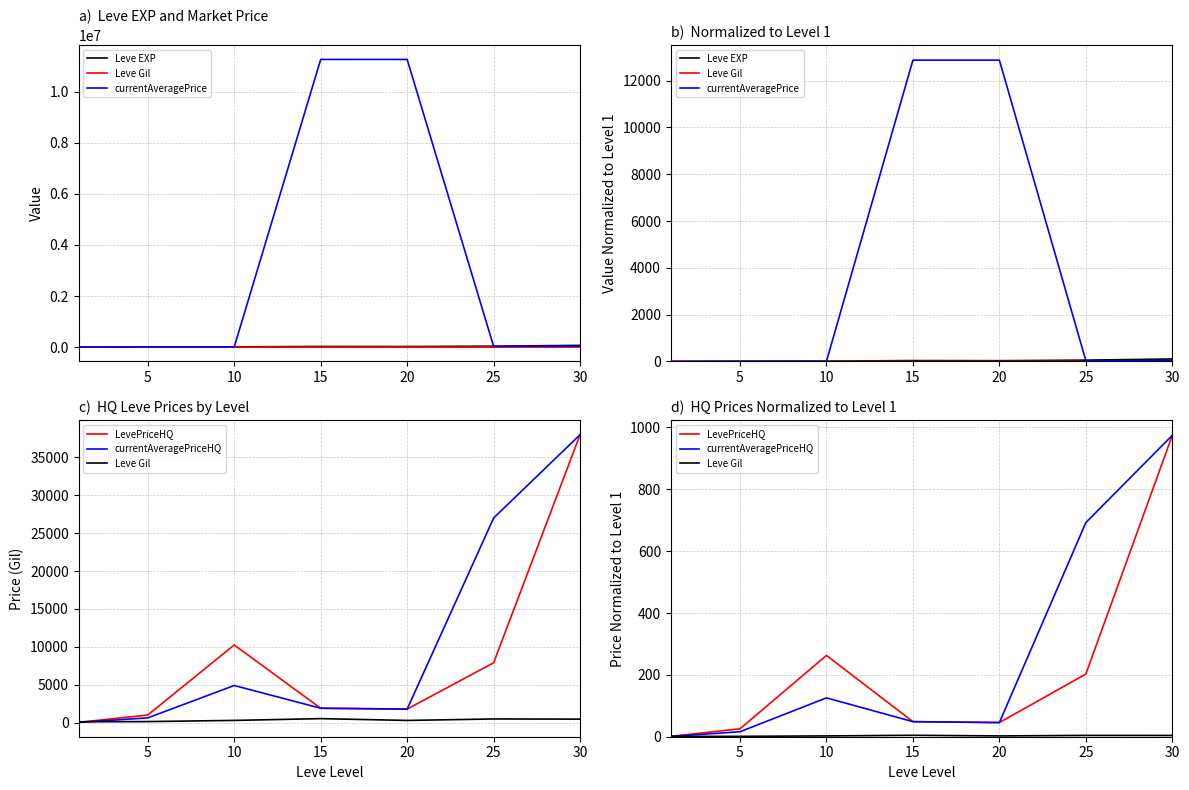

Between 20 and 15, which is larger?

15